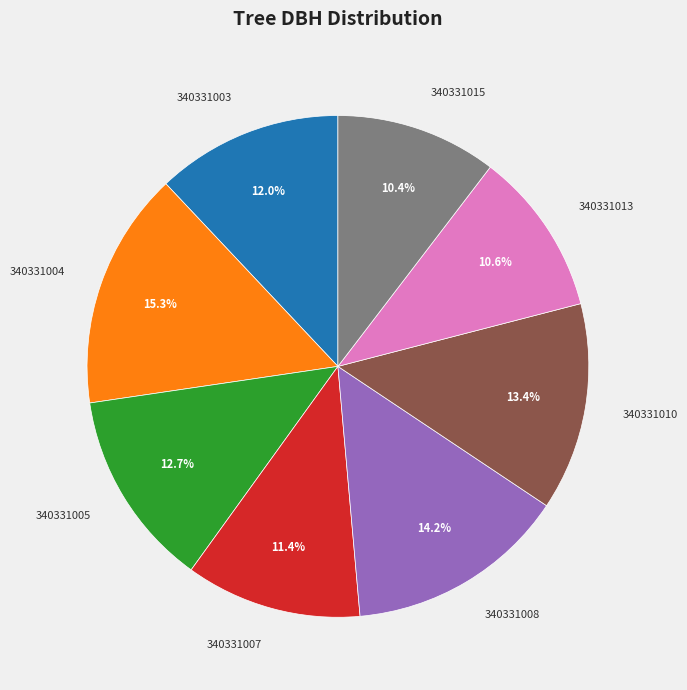

Which category has the biggest portion of the pie?

340331004